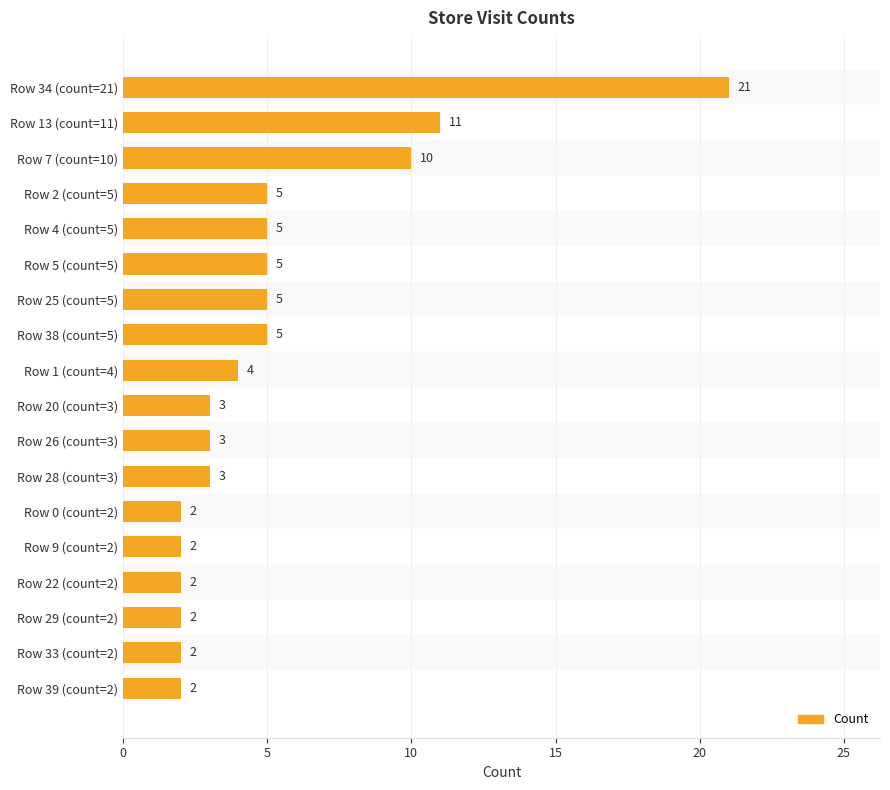

What value does the data have at Row 4 (count=5)?

5